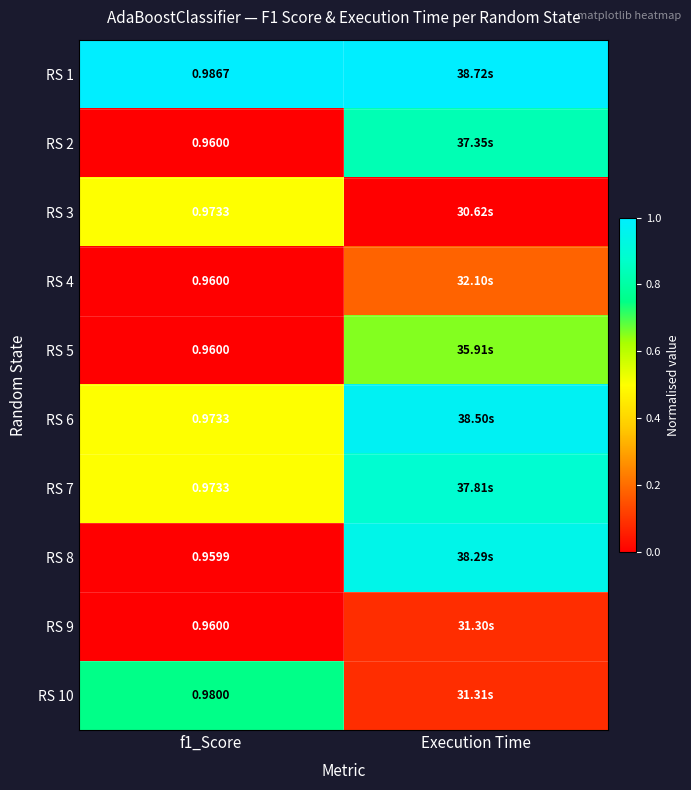

True or false: RS 9 has a value of 0.0 at f1_Score.

False